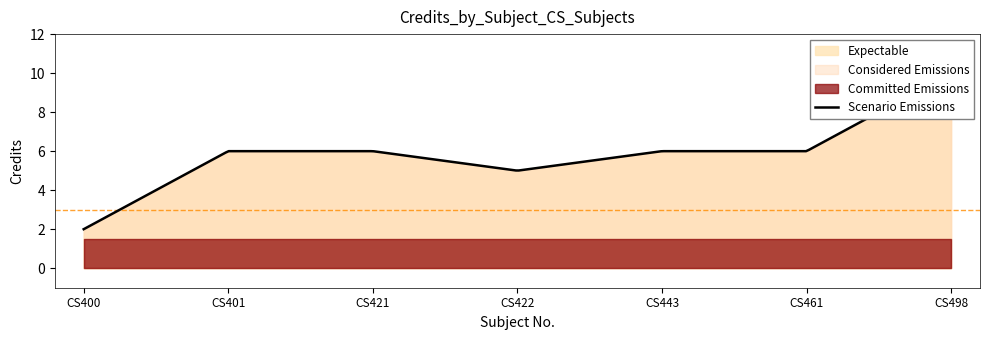

Reading left to right, transcribe all the data shown in this chart.

CS400=2	CS401=6	CS421=6	CS422=5	CS443=6	CS461=6	CS498=10